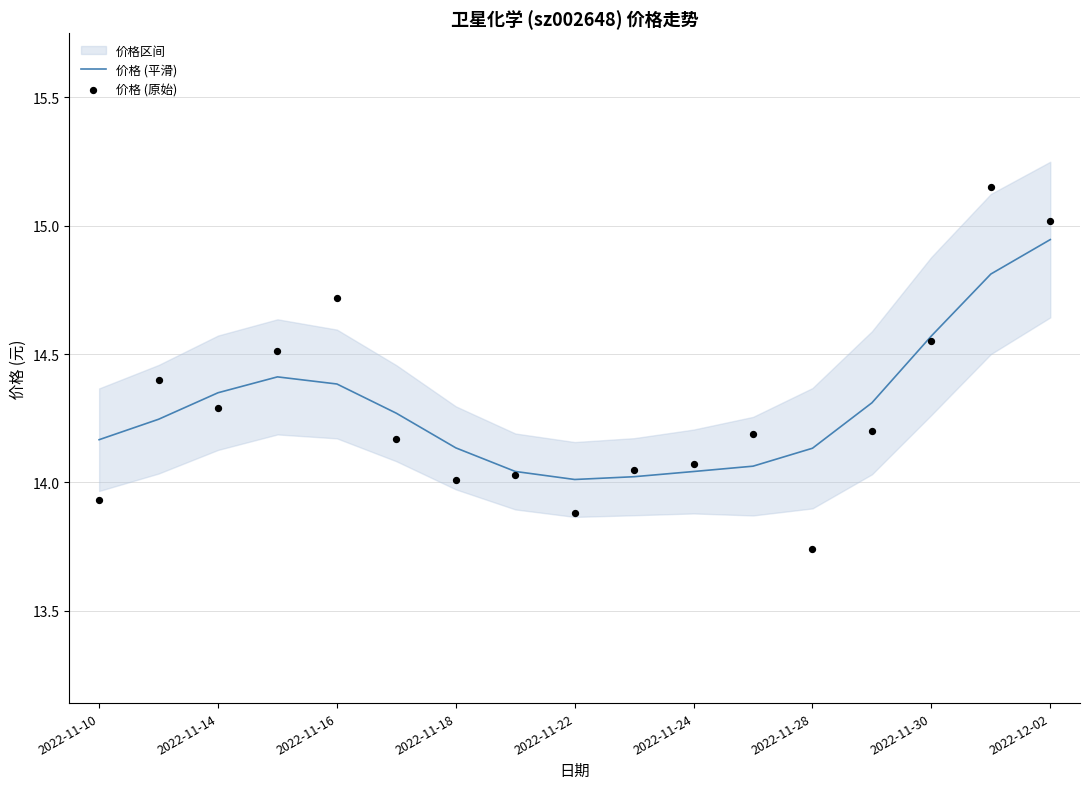

True or false: 价格 (平滑) has a value of 8.1 at 2022-12-02.

False